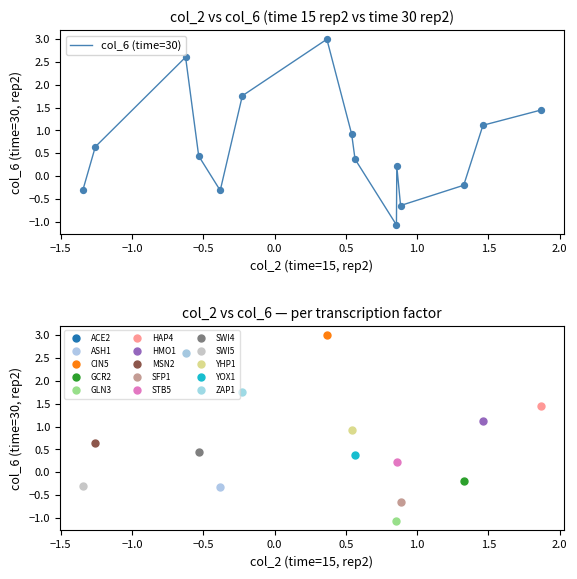

What is the difference between the maximum and minimum values?

4.1